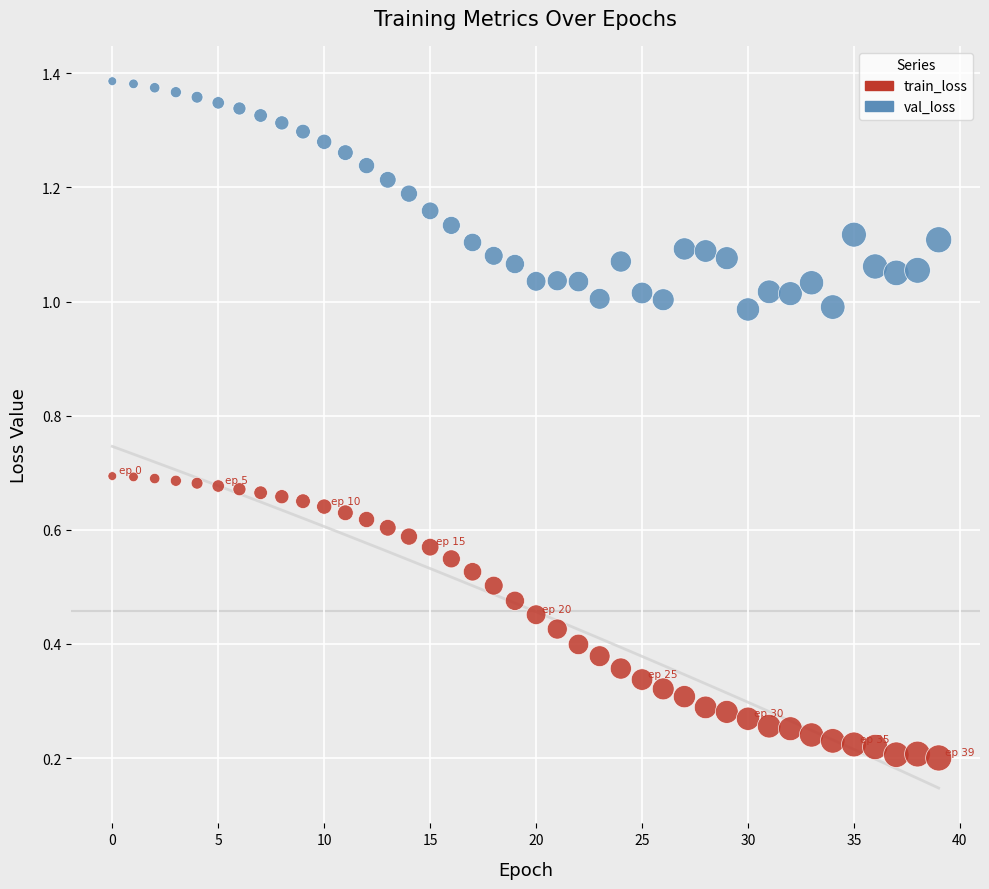

Which series has the largest Y range (max minus min)?

train_loss